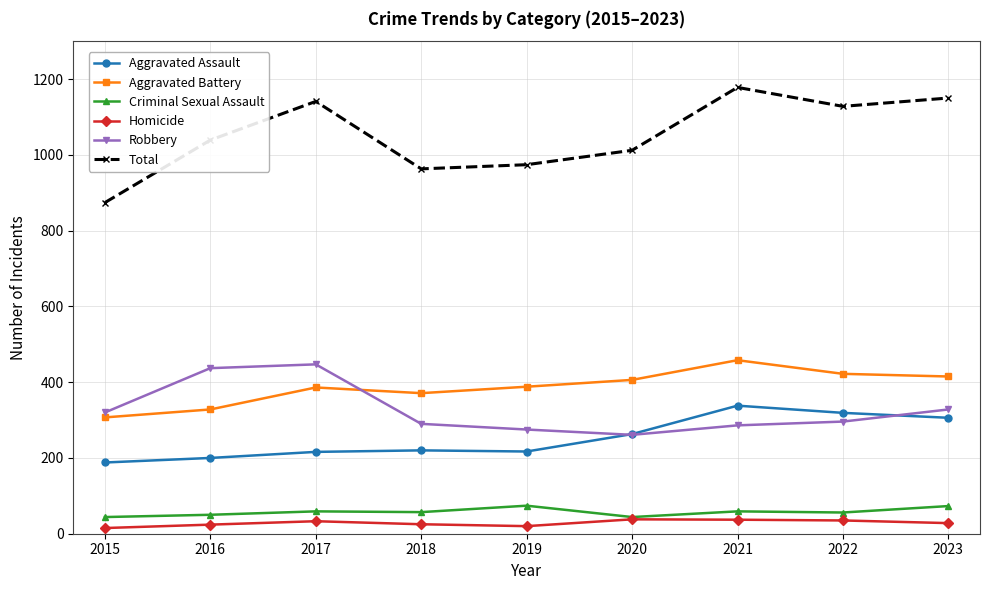

What is the value of the Aggravated Assault point at the 2nd from the left?

200